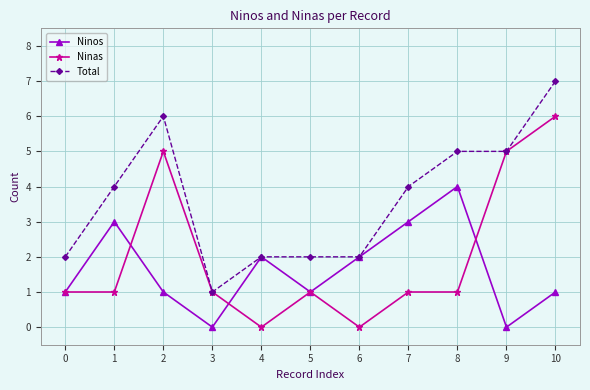

Rank the series by their maximum value, from lowest to highest.

Ninos, Ninas, Total